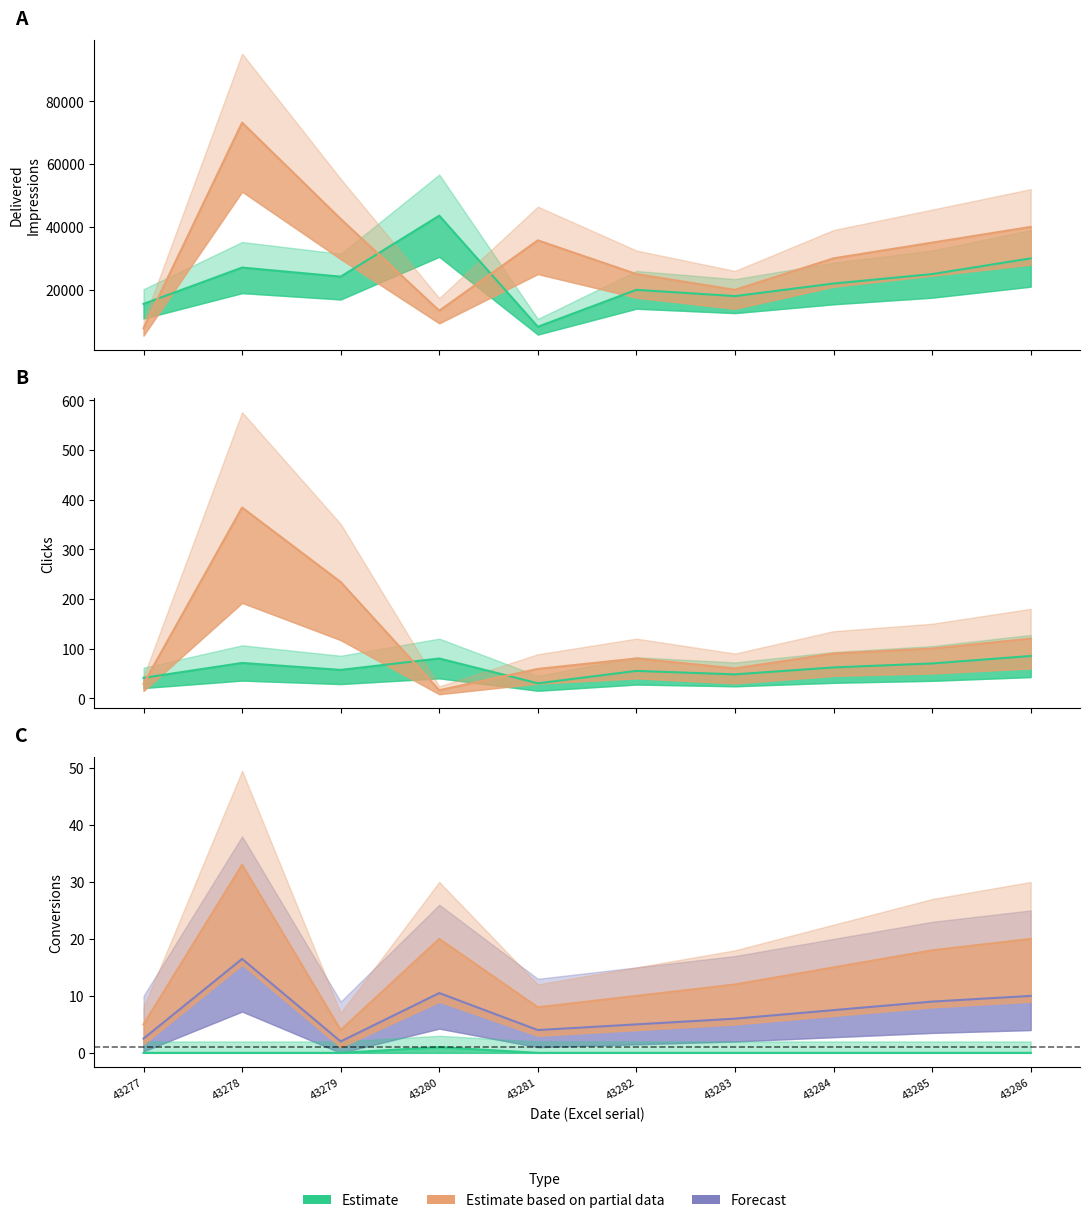

Reading right to left, what are all the values shown in this chart?

Estimate: 43286=0.0	43285=0.0	43284=0.0	43283=0.0	43282=0.0	43281=0.0	43280=1.0	43279=0.0	43278=0.0	43277=0.0
Estimate based on partial data: 43286=20.0	43285=18.0	43284=15.0	43283=12.0	43282=10.0	43281=8.0	43280=20.0	43279=4.0	43278=33.0	43277=5.0
Forecast: 43286=10.0	43285=9.0	43284=7.5	43283=6.0	43282=5.0	43281=4.0	43280=10.5	43279=2.0	43278=16.5	43277=2.5